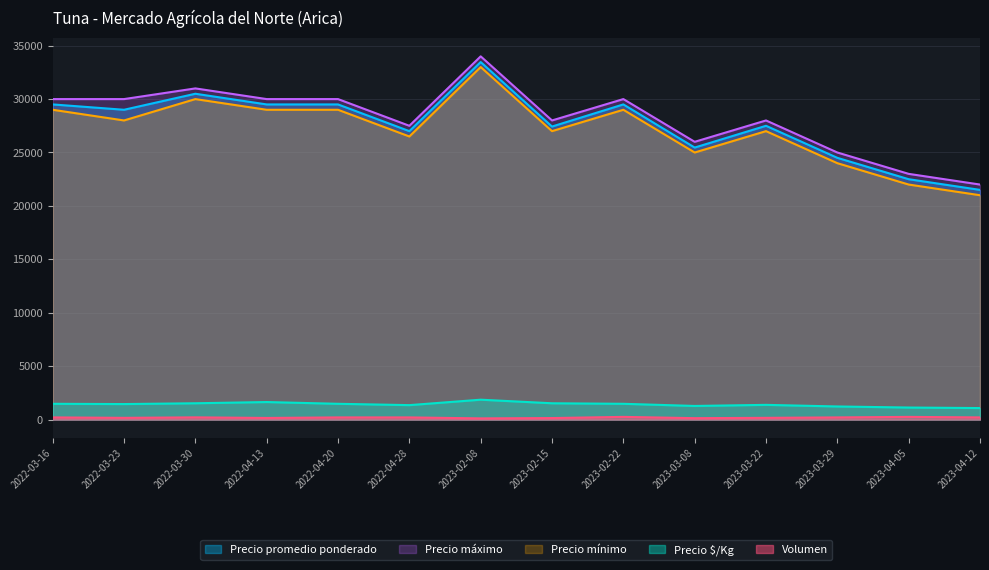

Which category has the highest value across all series?

2023-02-08